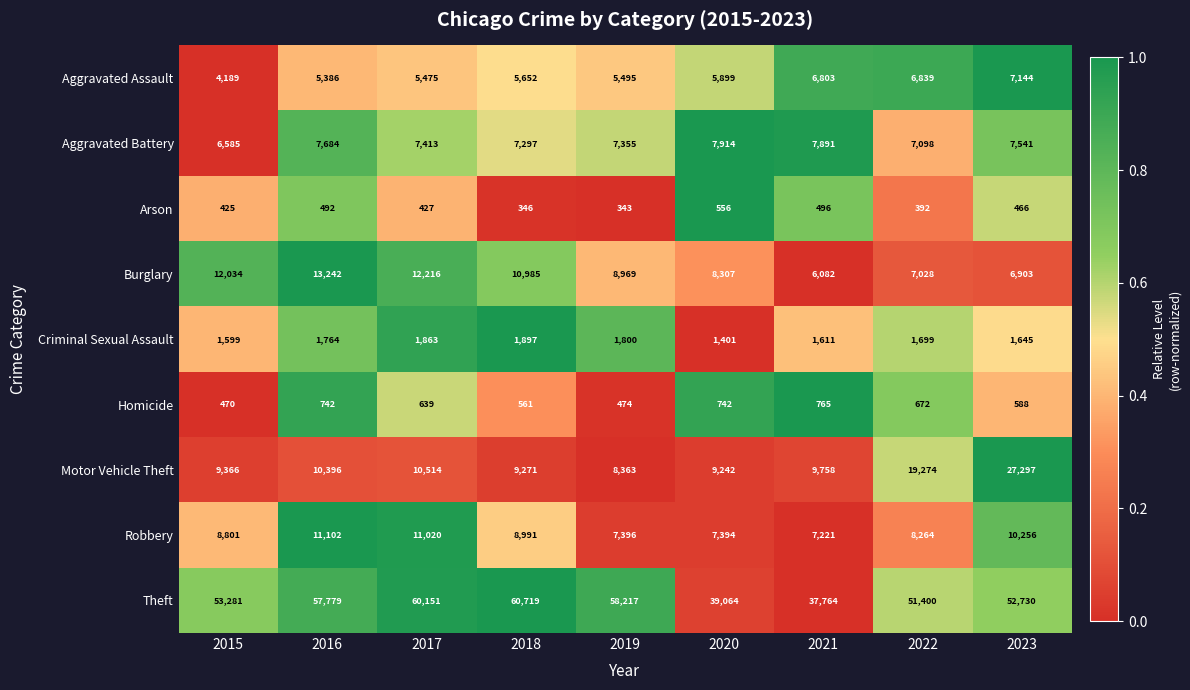

What is the difference between the Theft values at 2017 and 2016?

2372